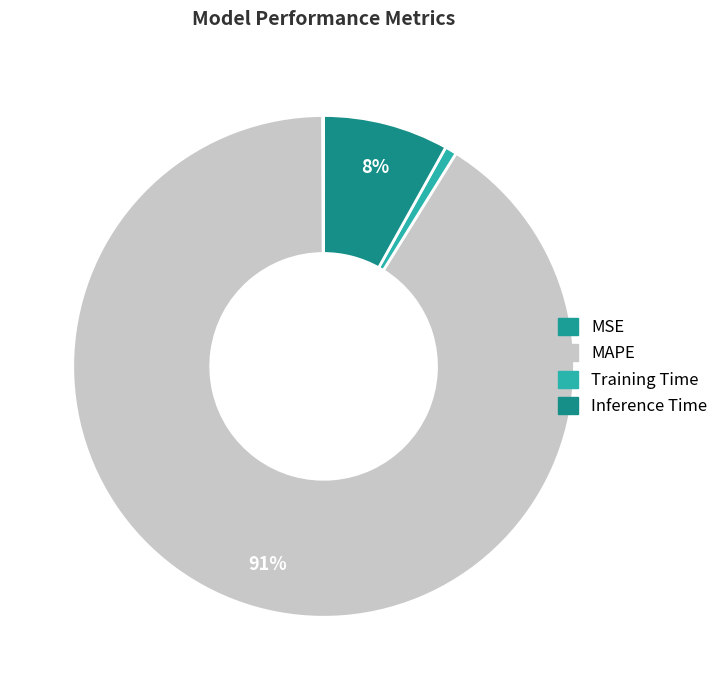

Is there any slice that represents more than half of the pie?

Yes